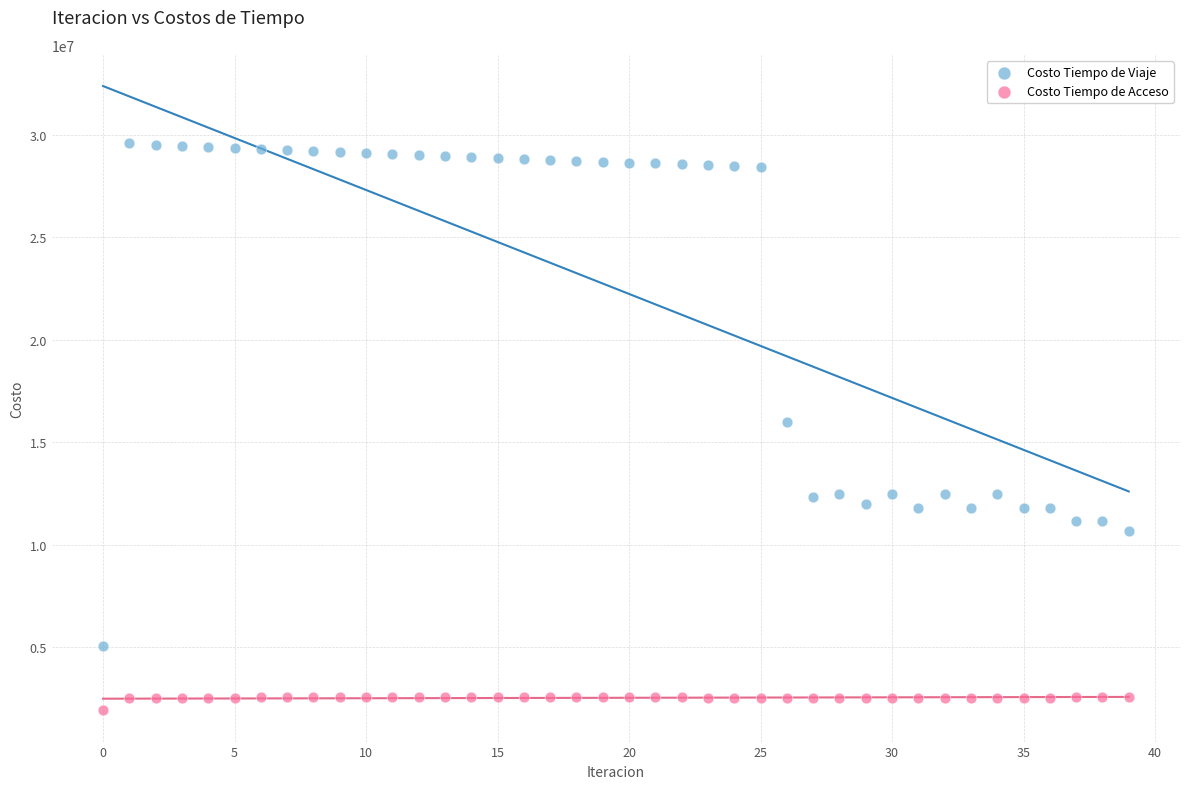

In the Costo Tiempo de Viaje series, what Y value is closest to 17323742?

16002506.5